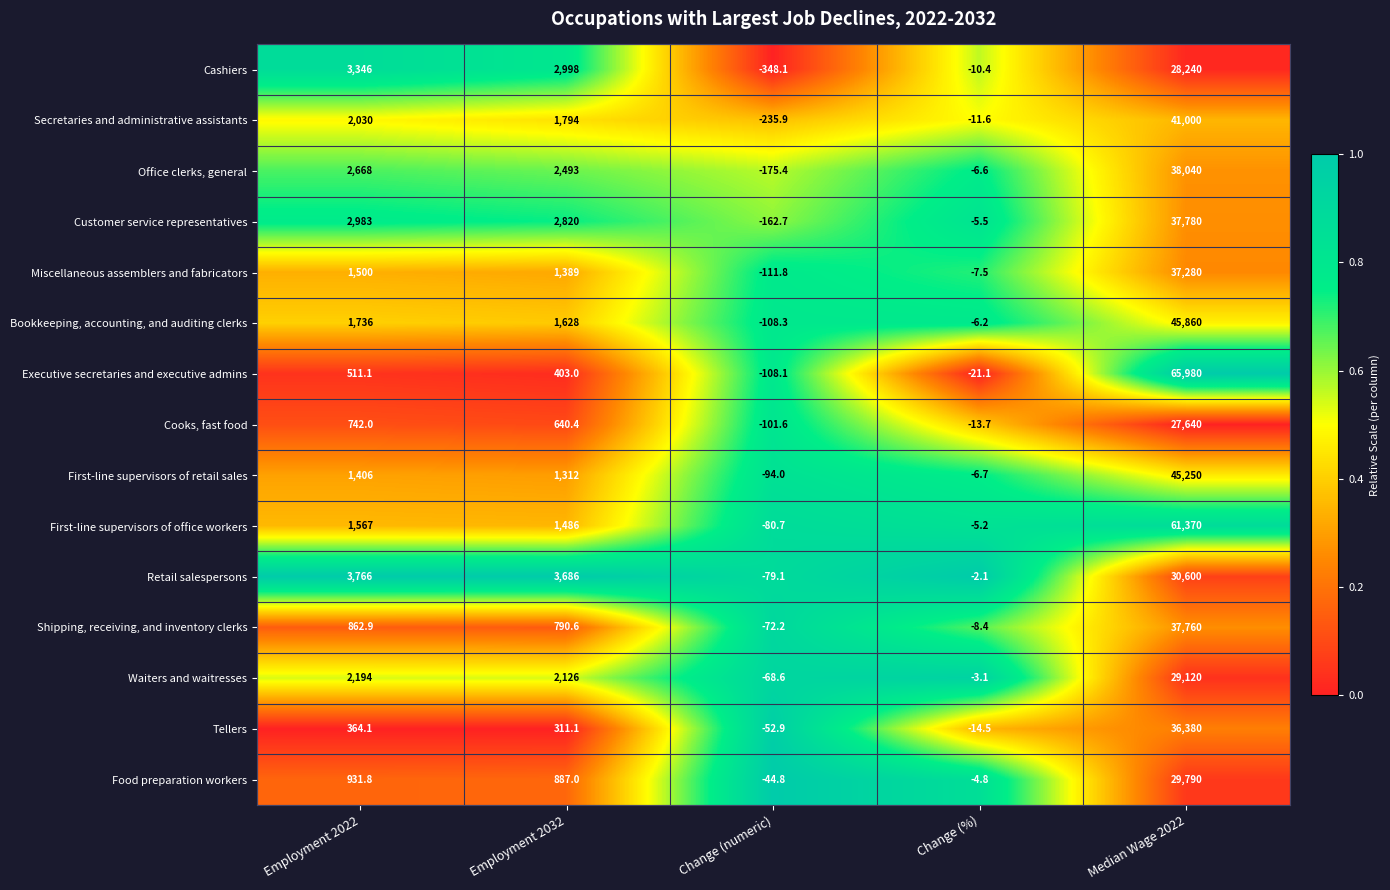

What is the sum of all Cashiers values?

34225.5